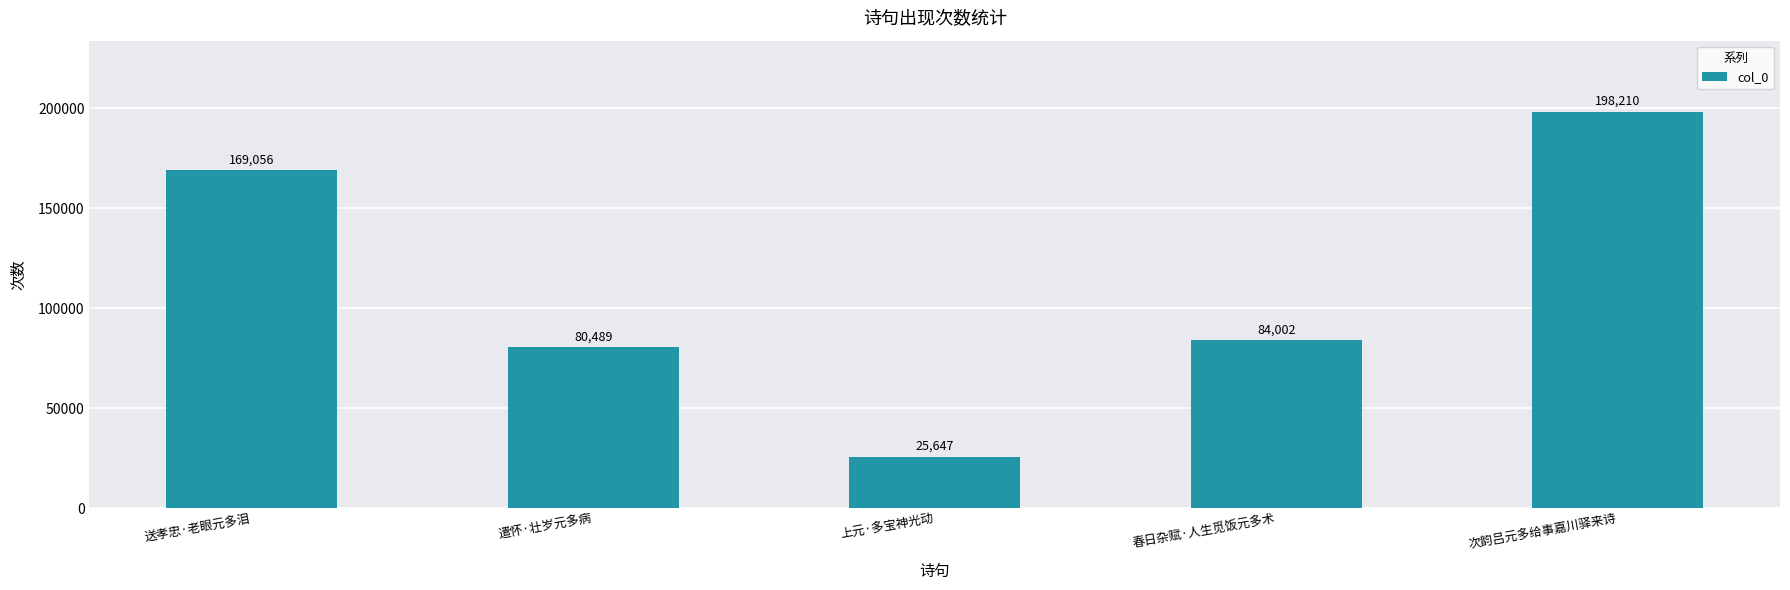

Reading left to right, list all the values displayed in this chart.

送孝忠·老眼元多泪=169056	遣怀·壮岁元多病=80489	上元·多宝神光动=25647	春日杂赋·人生觅饭元多术=84002	次韵吕元多给事嘉川驿来诗=198210